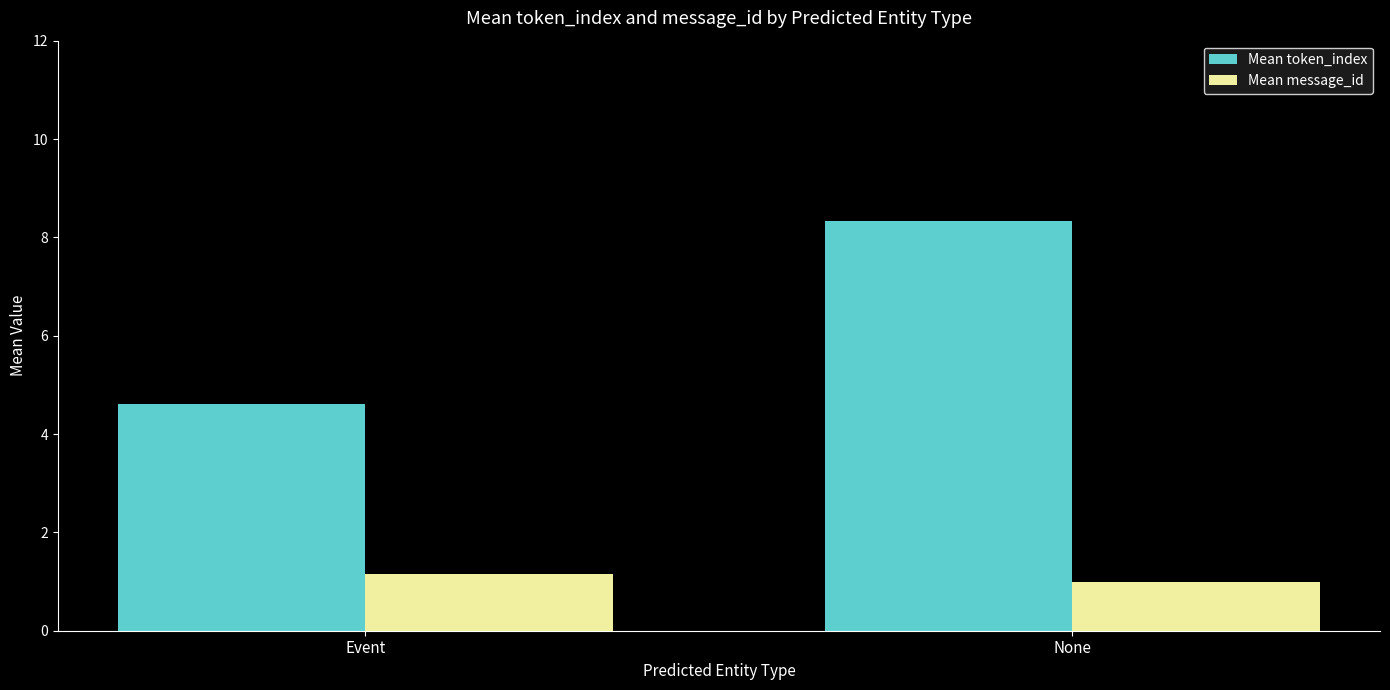

Reading left to right, what are all the values shown in this chart?

Mean token_index: 4.6	8.3
Mean message_id: 1.1	1.0